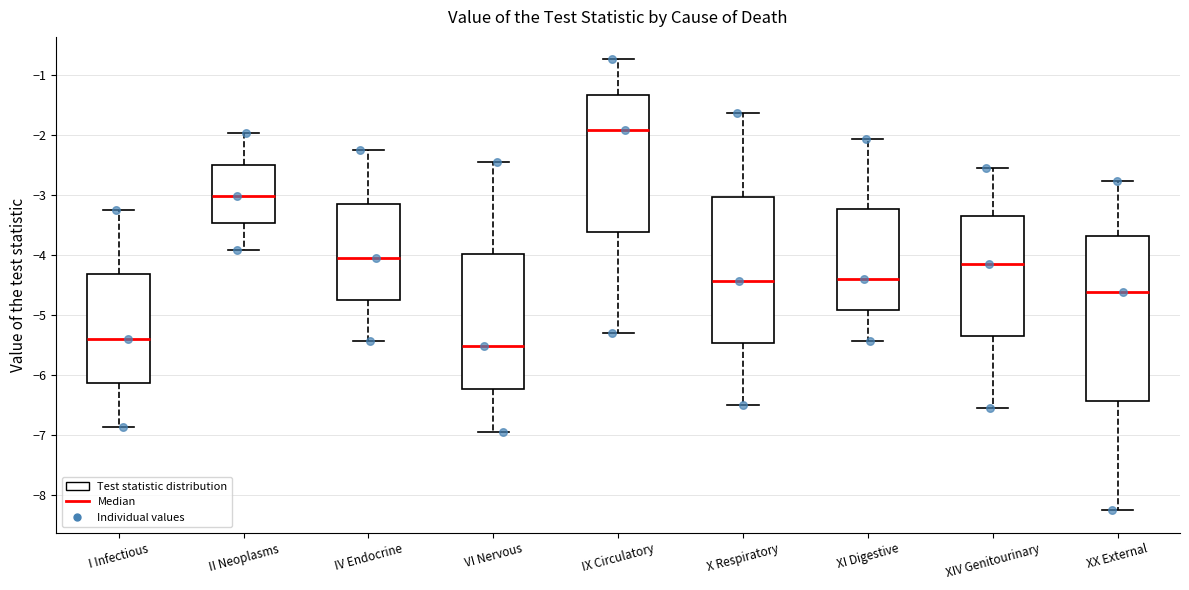

Where is the lower edge of the box for II Neoplasms on the y-axis? The values are not printed on the chart, so give them approximately, as read against the axis.

-3.5